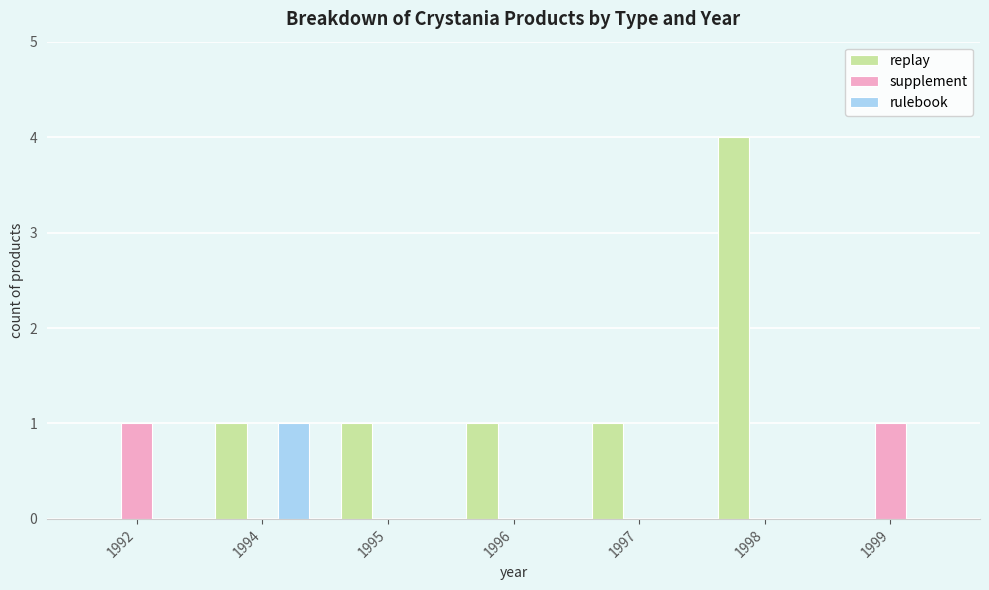

What is the sum of the replay values at 1998 and 1992?

4